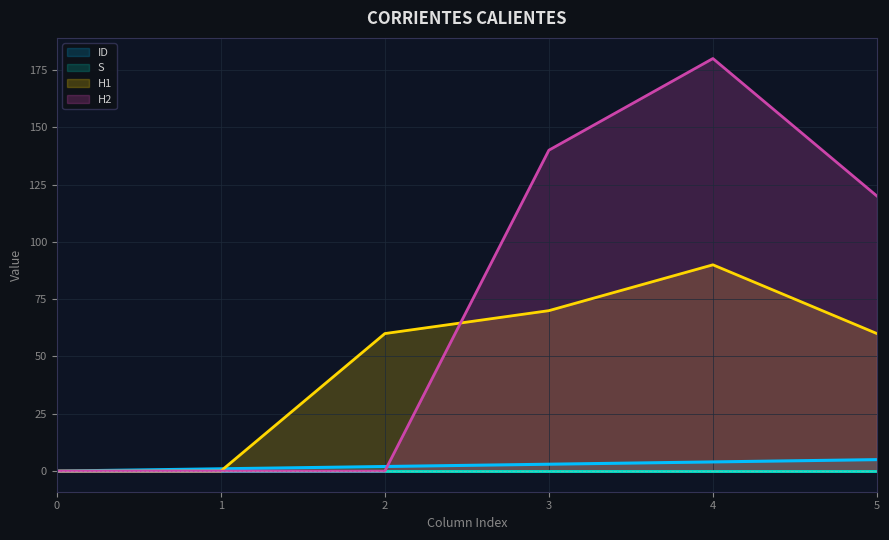

Which series has the largest range (max minus min)?

H2